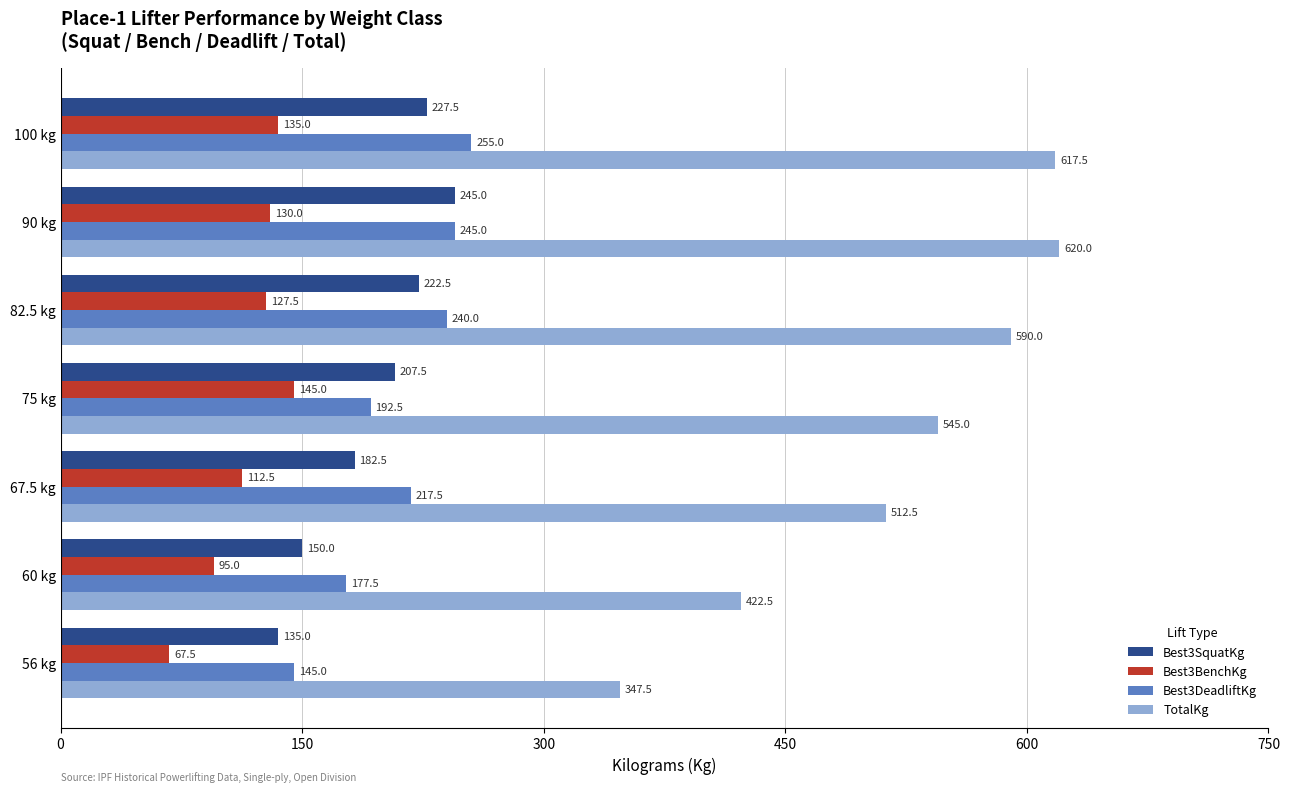

Is it true that Best3DeadliftKg equals 217.5 at 67.5 kg?

True